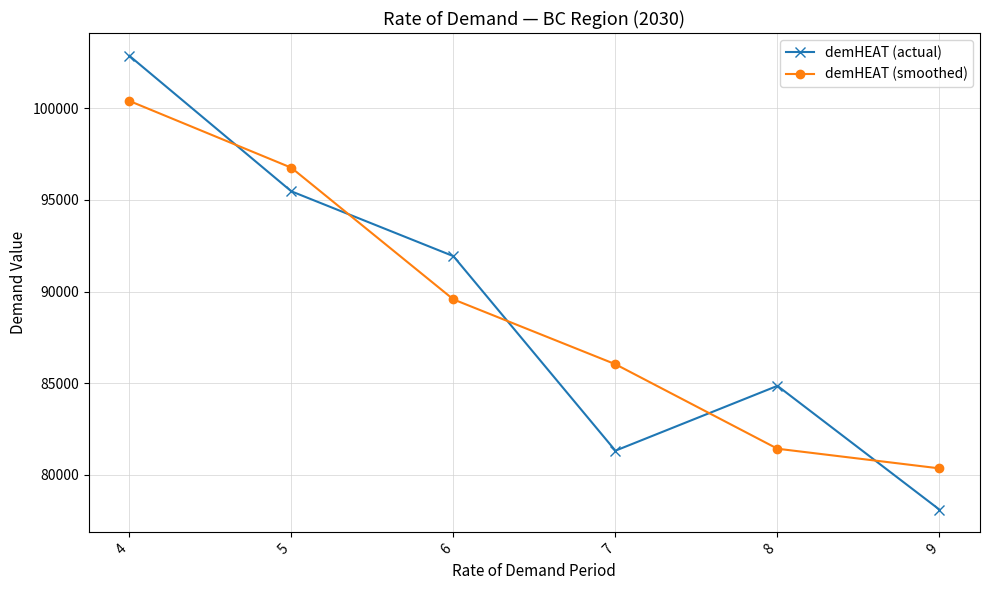

Reading right to left, what are all the values shown in this chart?

demHEAT (actual): 78107.1	84857.1	81321.4	91928.6	95464.3	102857.1
demHEAT (smoothed): 80357.1	81428.6	86035.7	89571.4	96750.0	100392.9